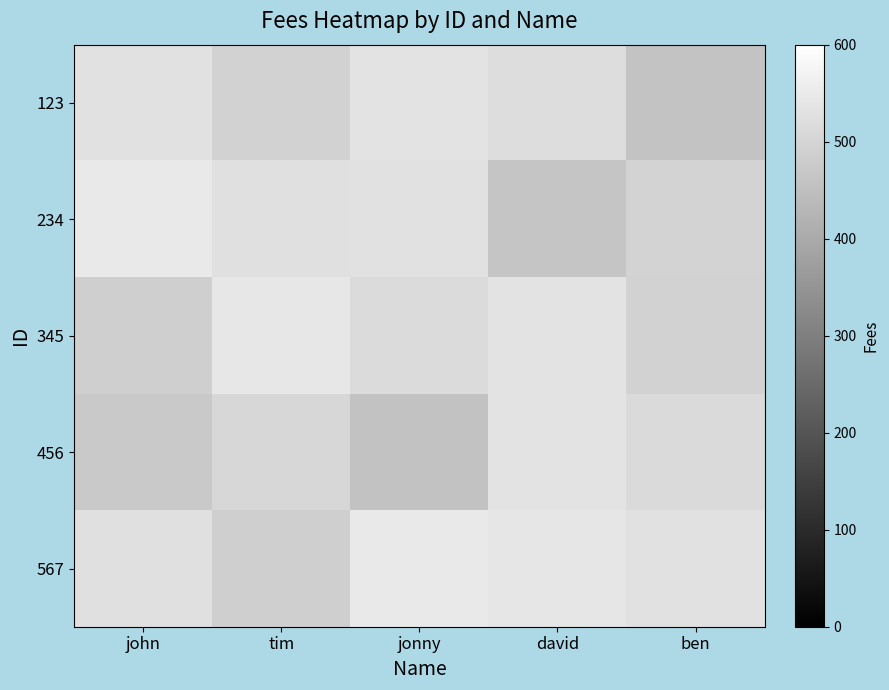

At which category is the sum across all series the highest?

david